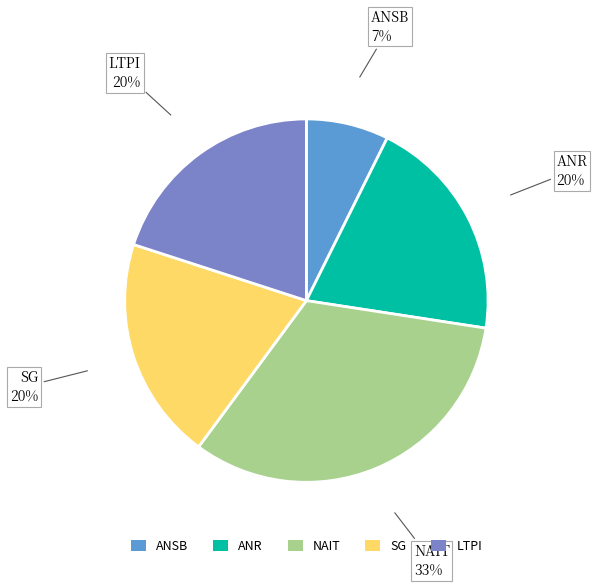

What is the ratio of the value at LTPI to the value at ANR?

1.0